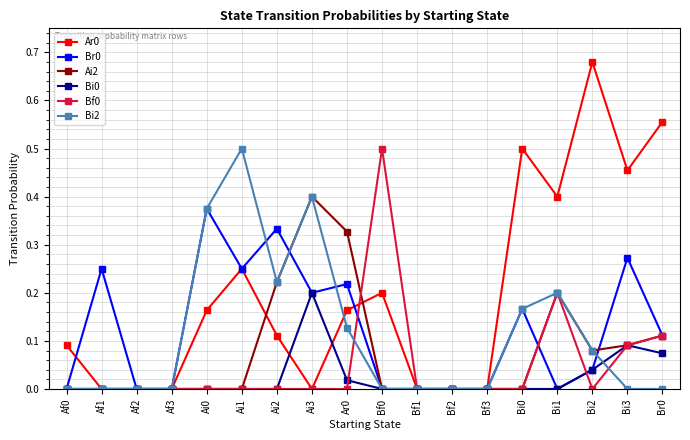

In Ai2, how many points are higher than both neighbors (excluding endpoints)?

2